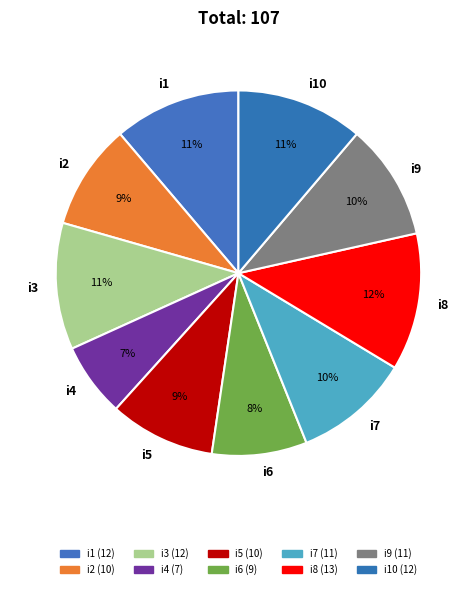

Is the sum of i6 and i4 greater than half?

No